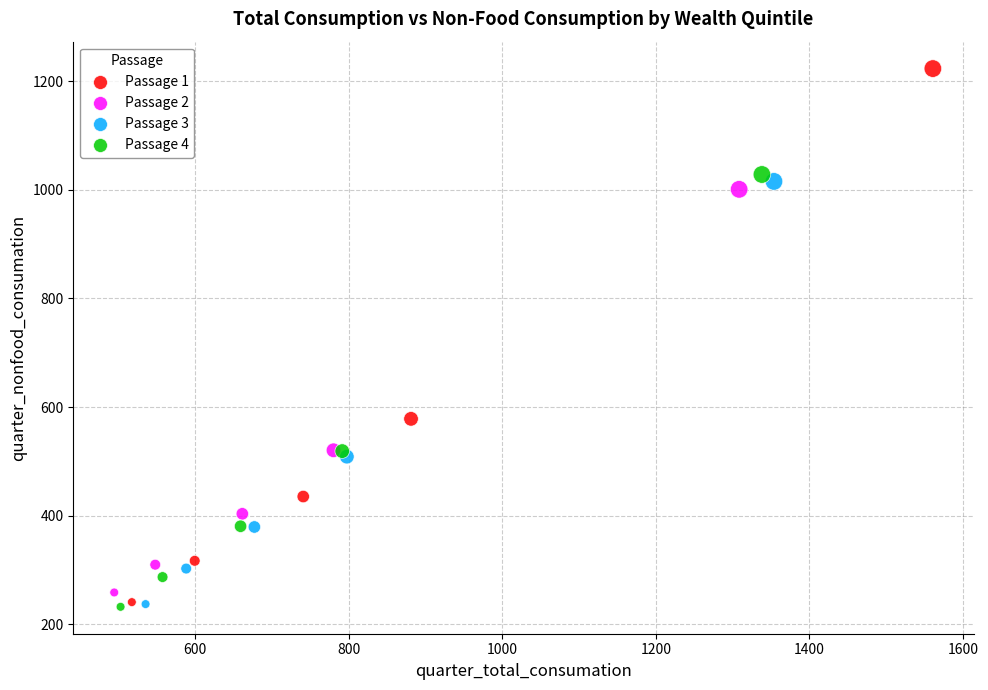

Which series has the largest Y range (max minus min)?

Passage 1